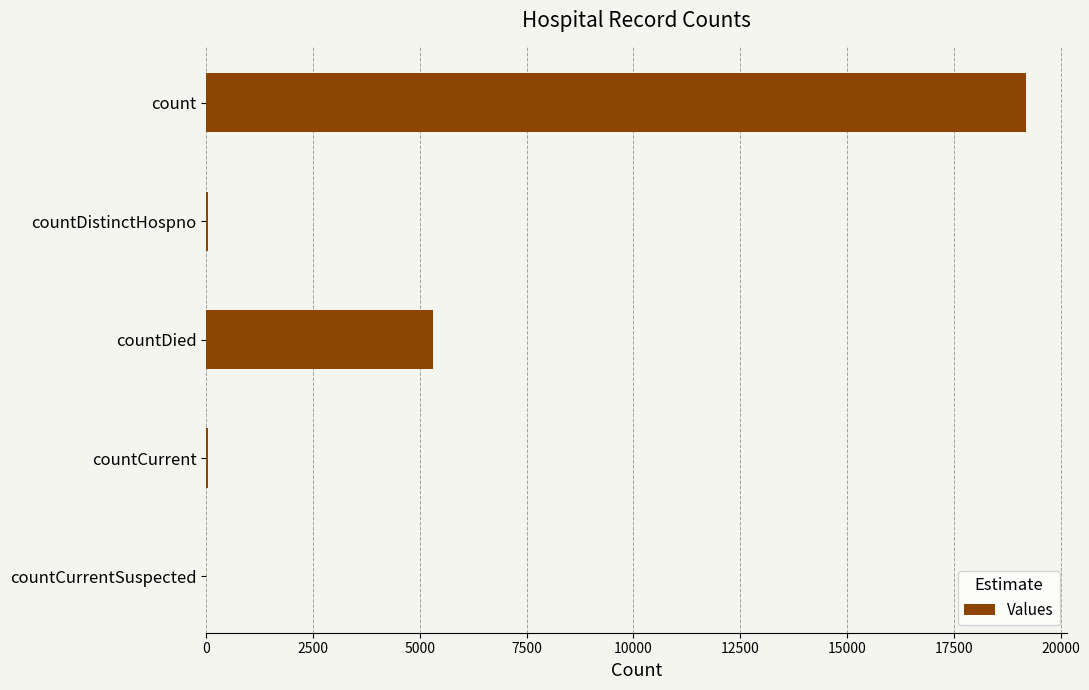

What is the sum of the values at count and countDied?

24511